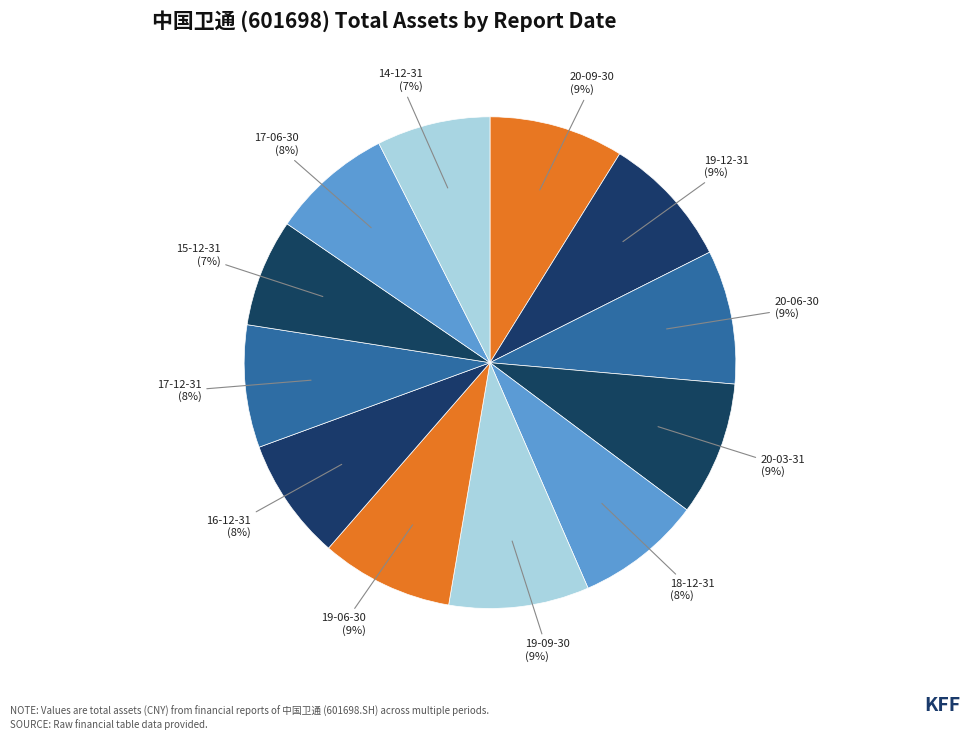

How many segments does this pie chart have?

12